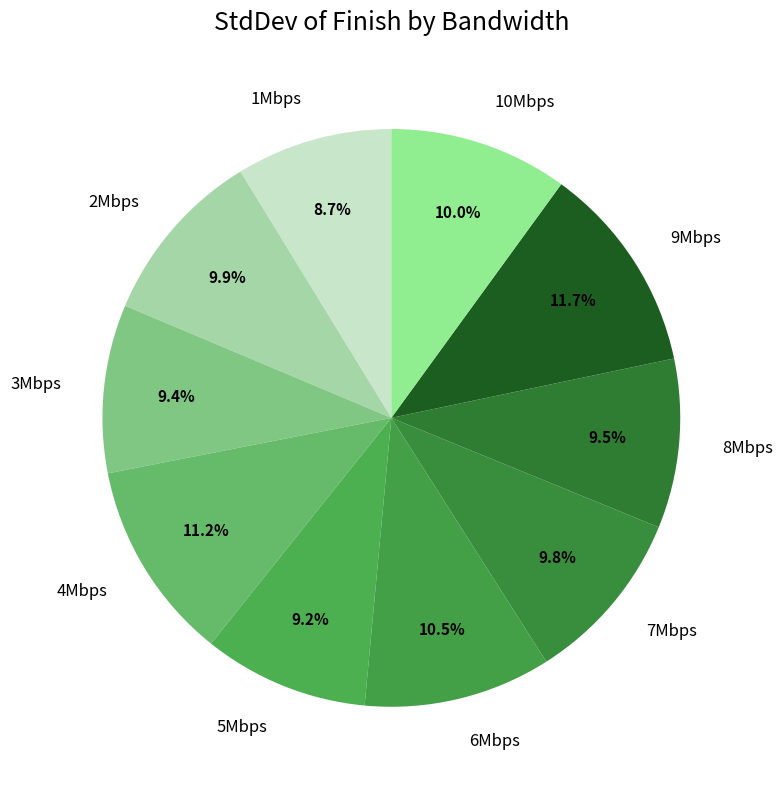

Combined, do 9Mbps and 6Mbps account for over 50%?

No